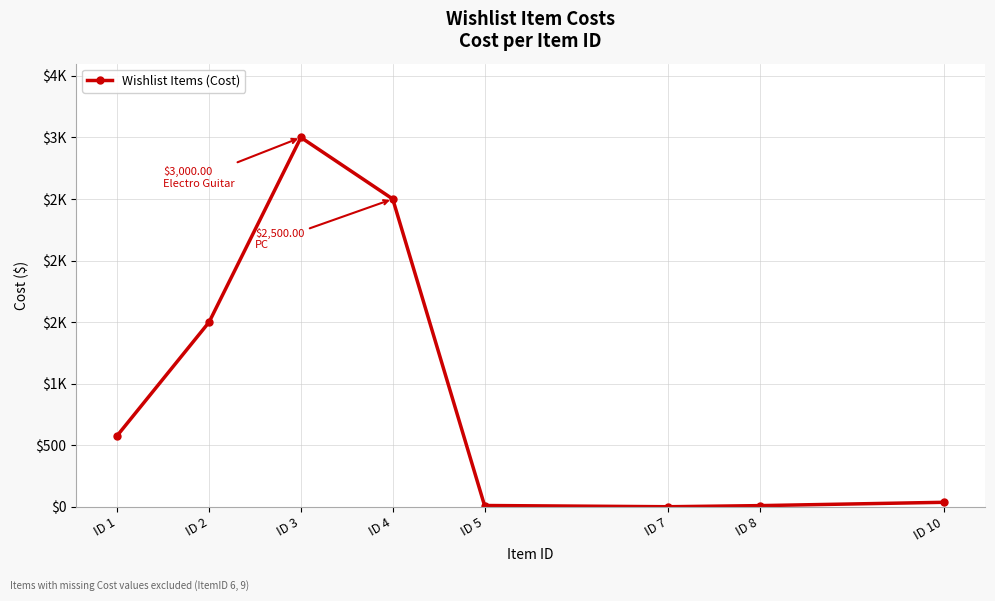

Is this an area chart (filled region under the line)?

No